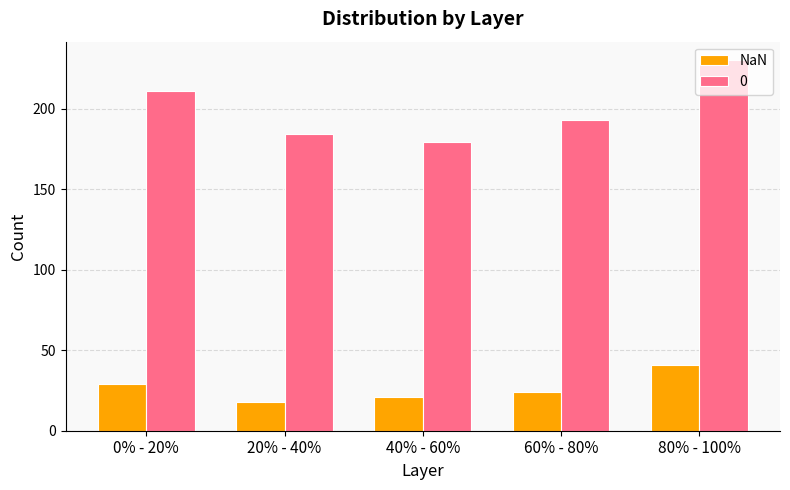

At which label does 0 reach its minimum?

40% - 60%